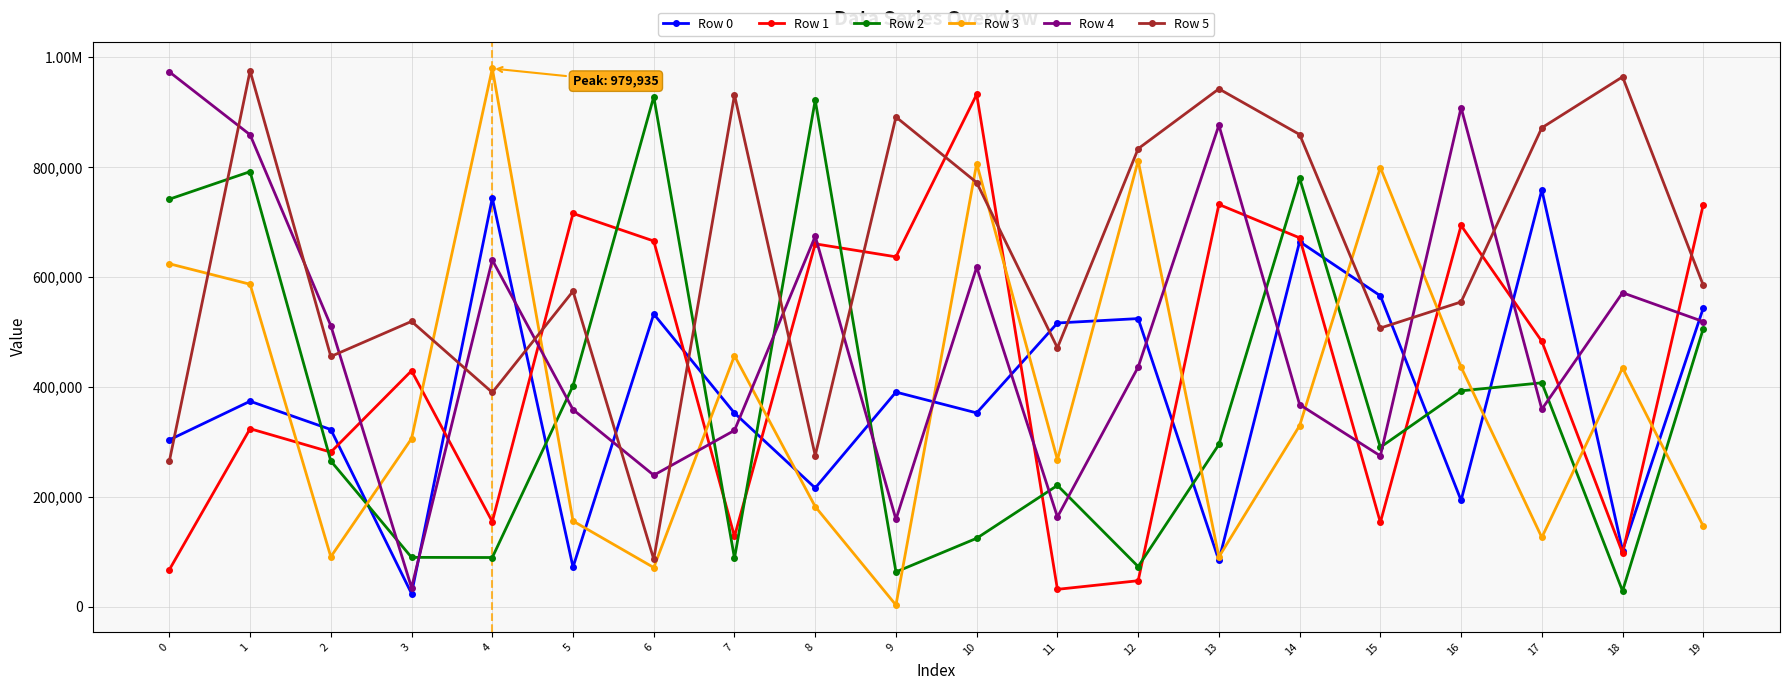

Between 1 and 6, which series saw the biggest shift?

Row 5